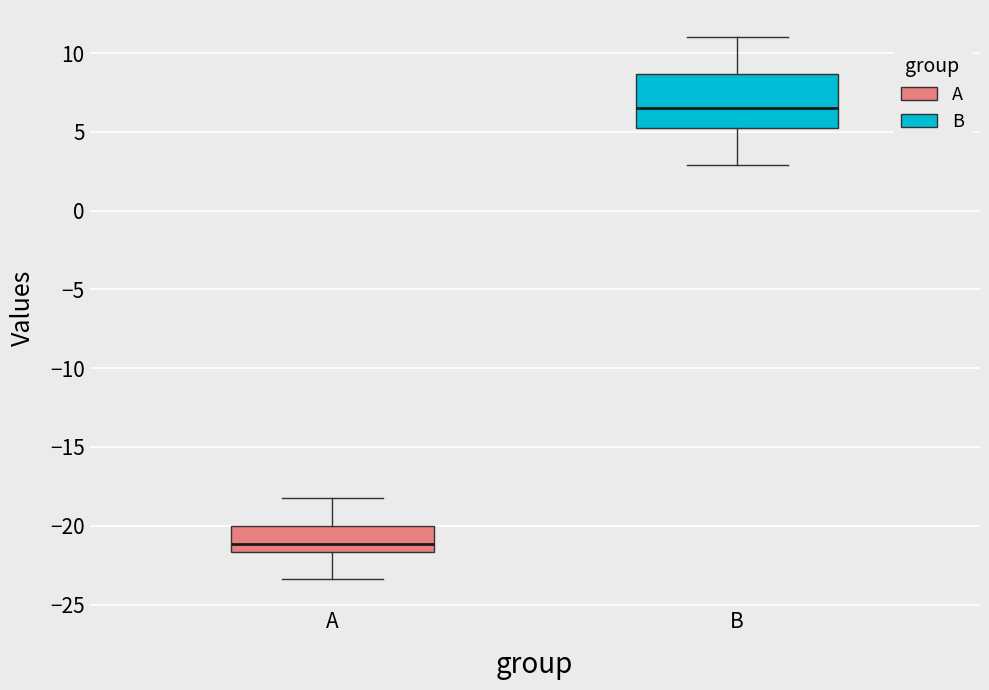

Which box has the highest median line?

B